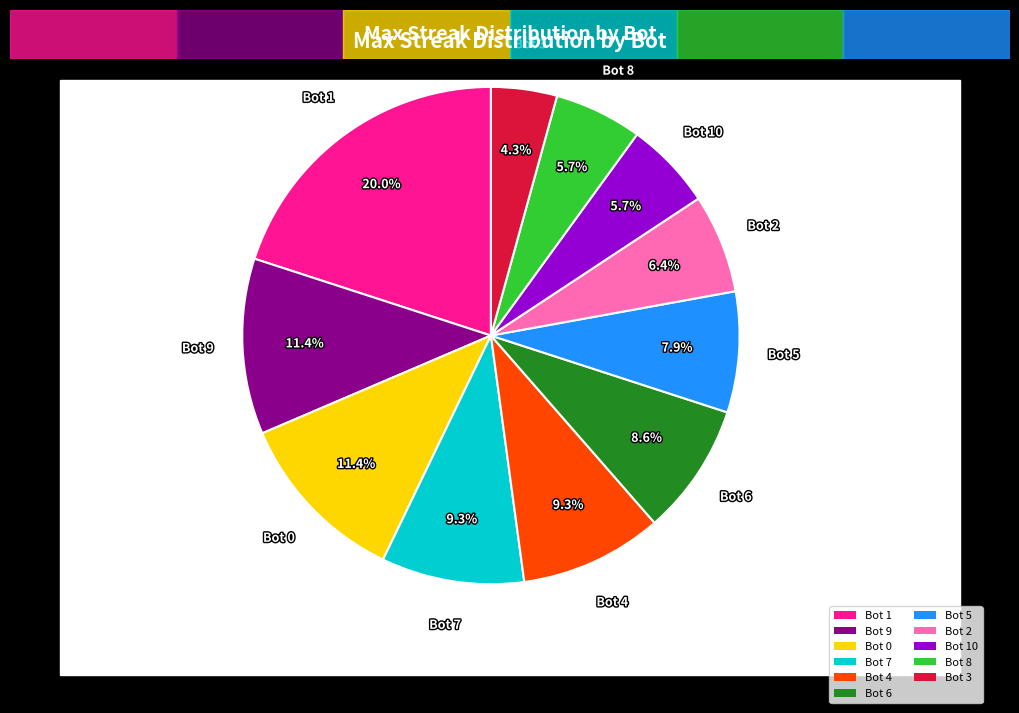

How many segments does this pie chart have?

11